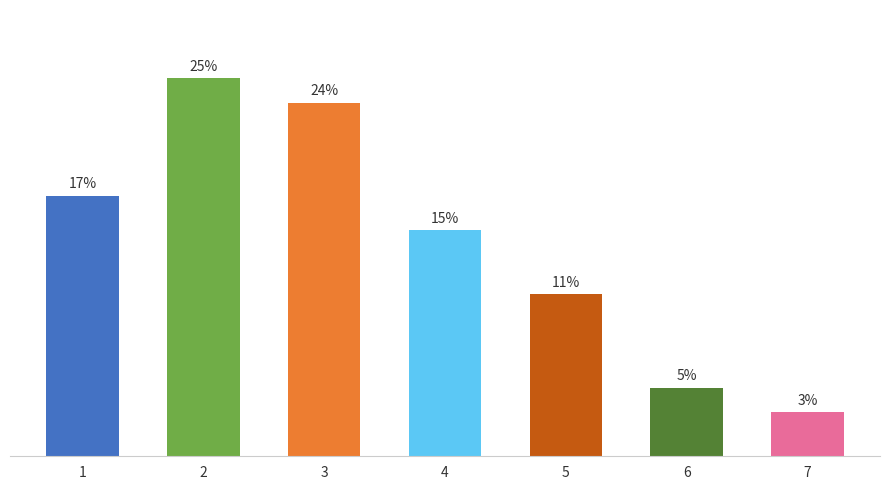

Rank the categories by value from lowest to highest.

7, 6, 5, 4, 1, 3, 2